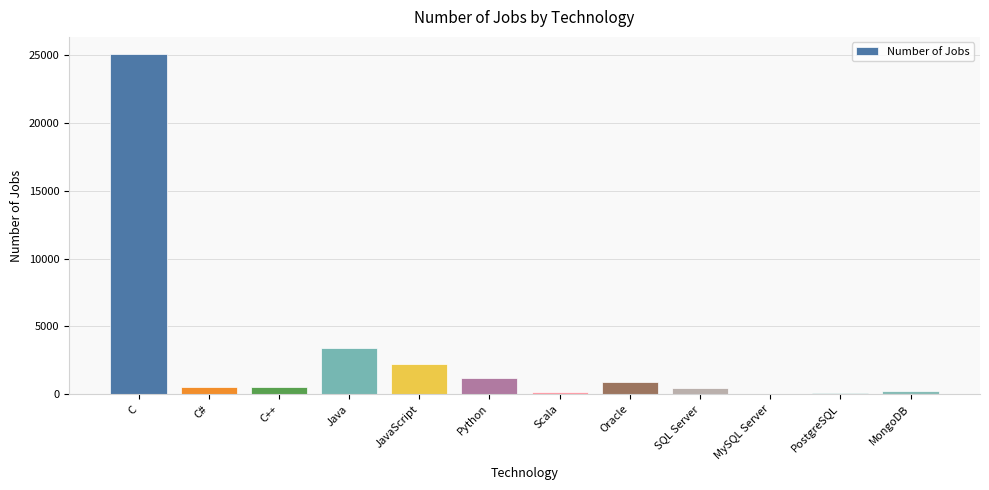

Which has a higher value, C++ or C?

C